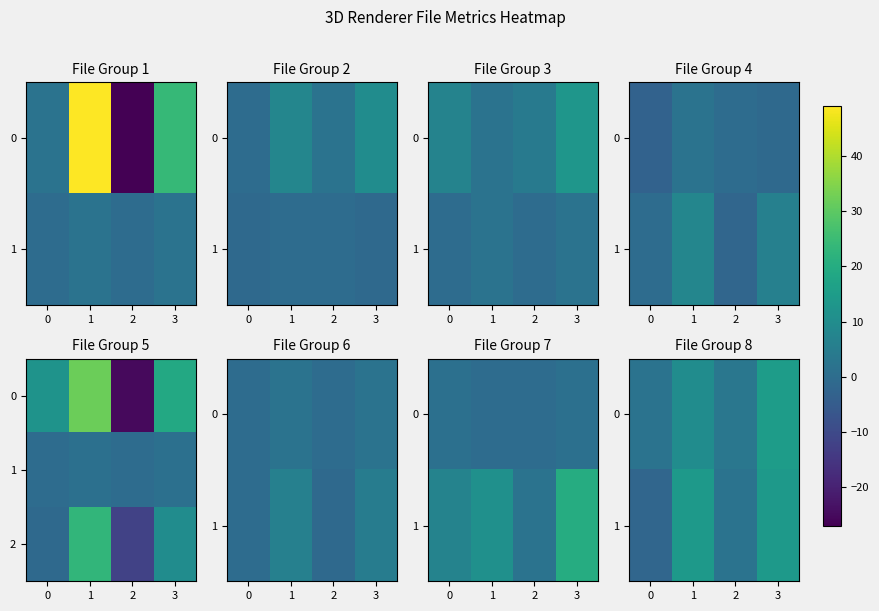

True or false: 1 has a value of 4 at 1.

False